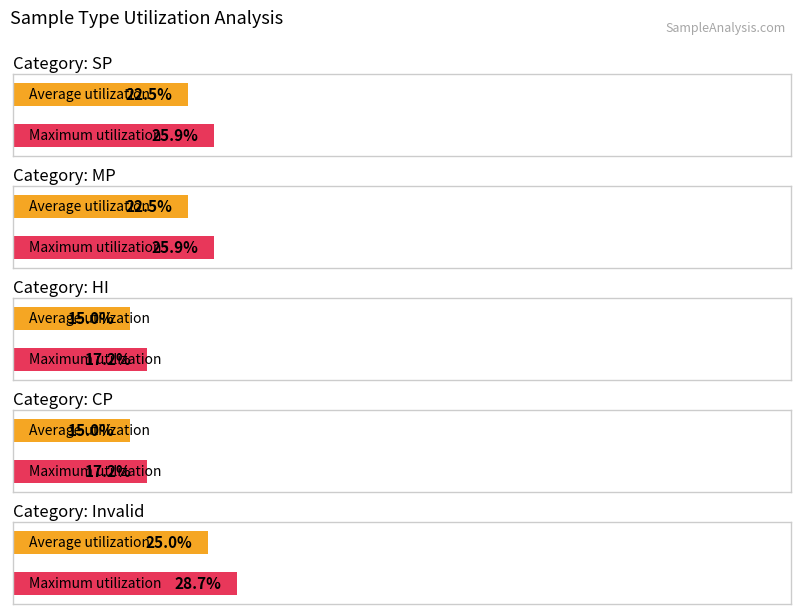

What is the label of the 2nd bar from the right?

CP